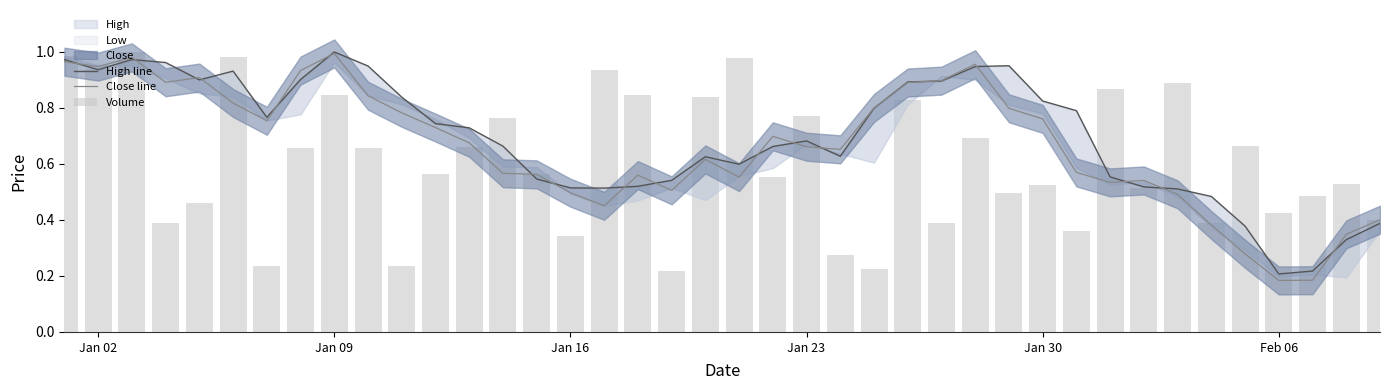

What is the highest value of the Volume series?

1.0